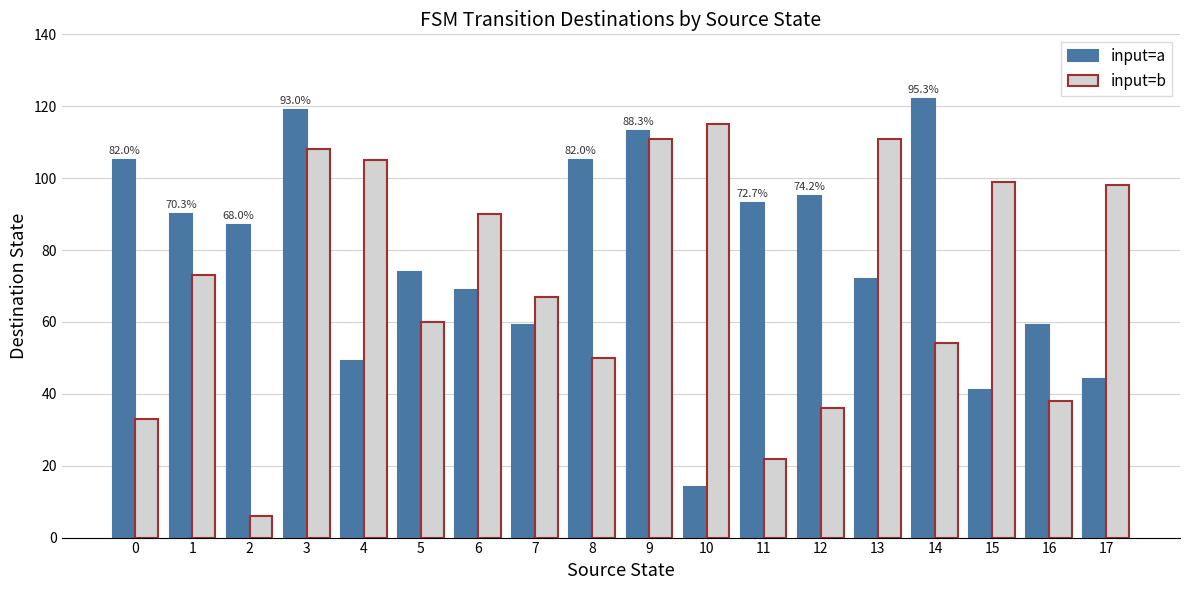

At how many categories does at least one series exceed 38?

18